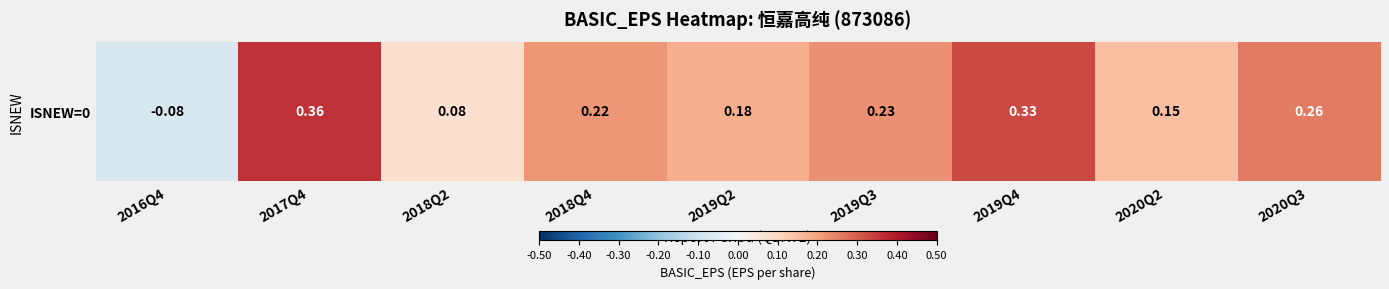

Reading right to left, list all the values displayed in this chart.

0.3	0.1	0.3	0.2	0.2	0.2	0.1	0.4	-0.1